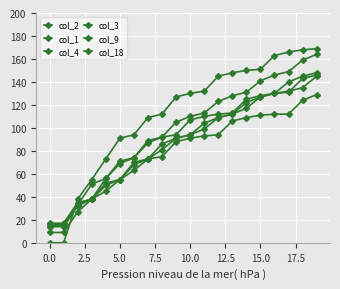

What is the label of the 8th point from the right?

12